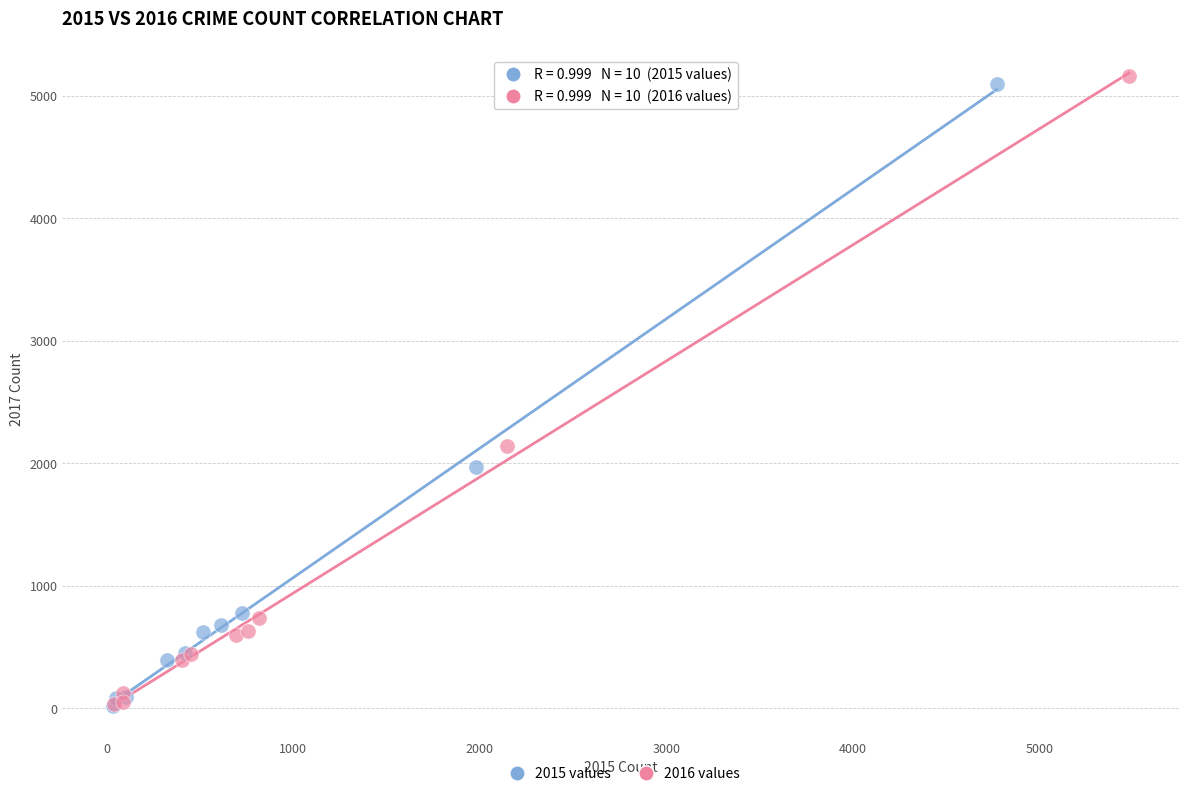

What are all the series names shown in the legend?

2015 values, 2016 values